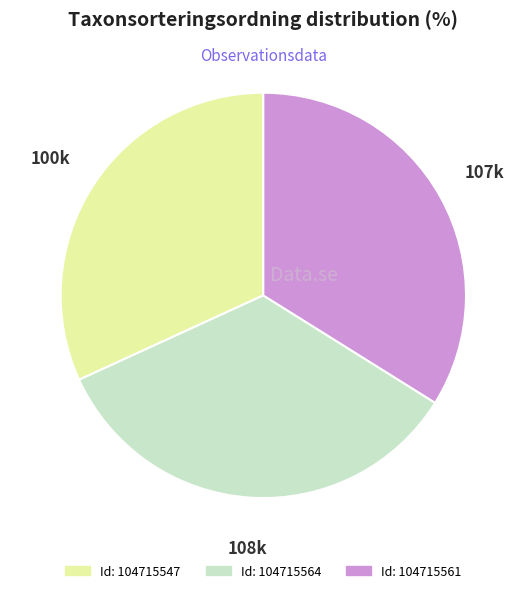

Is there any slice that represents more than half of the pie?

No